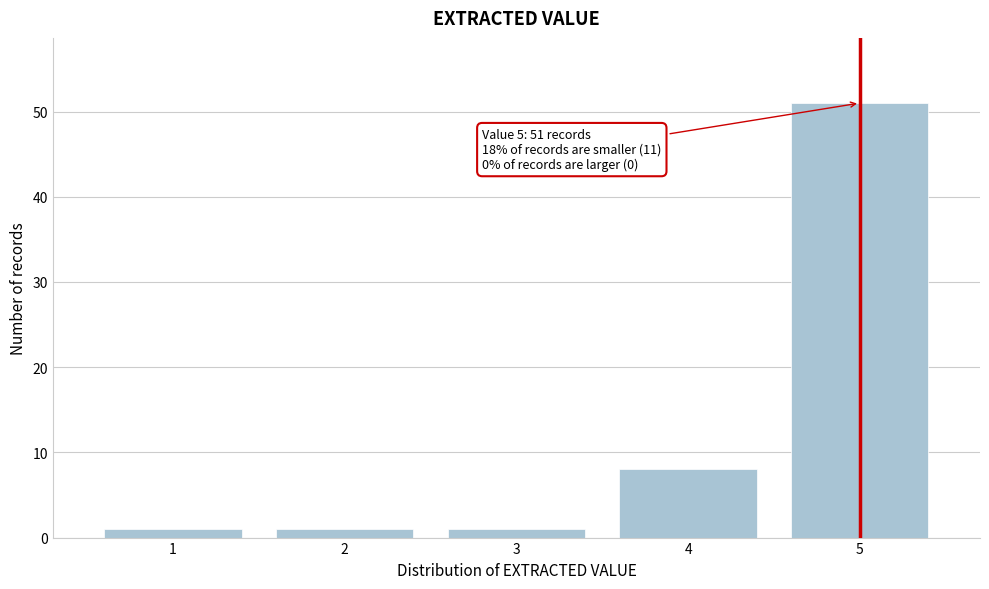

Reading left to right, what are all the values shown in this chart?

1=1	2=1	3=1	4=8	5=51